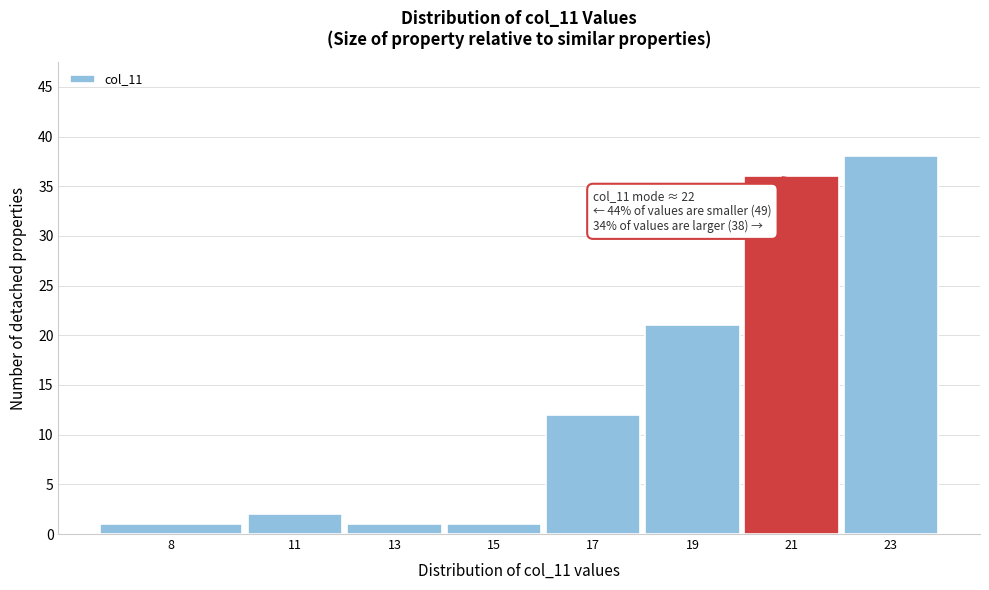

Reading left to right, what are all the values shown in this chart?

1	2	1	1	12	21	36	38